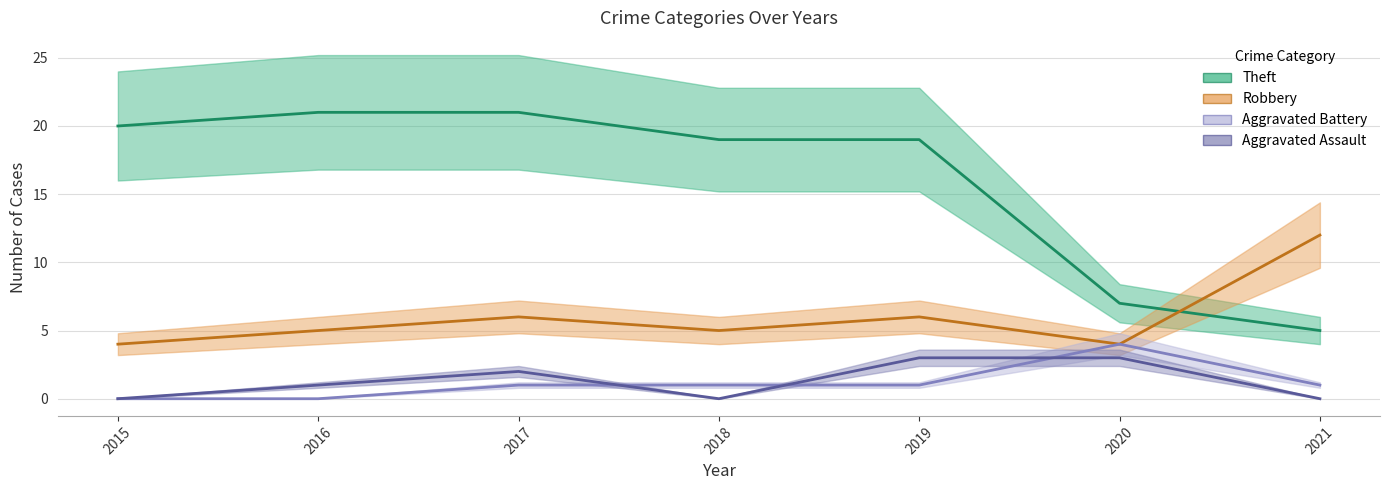

What is the sum of the Aggravated Battery values at 2016 and 2018?

1